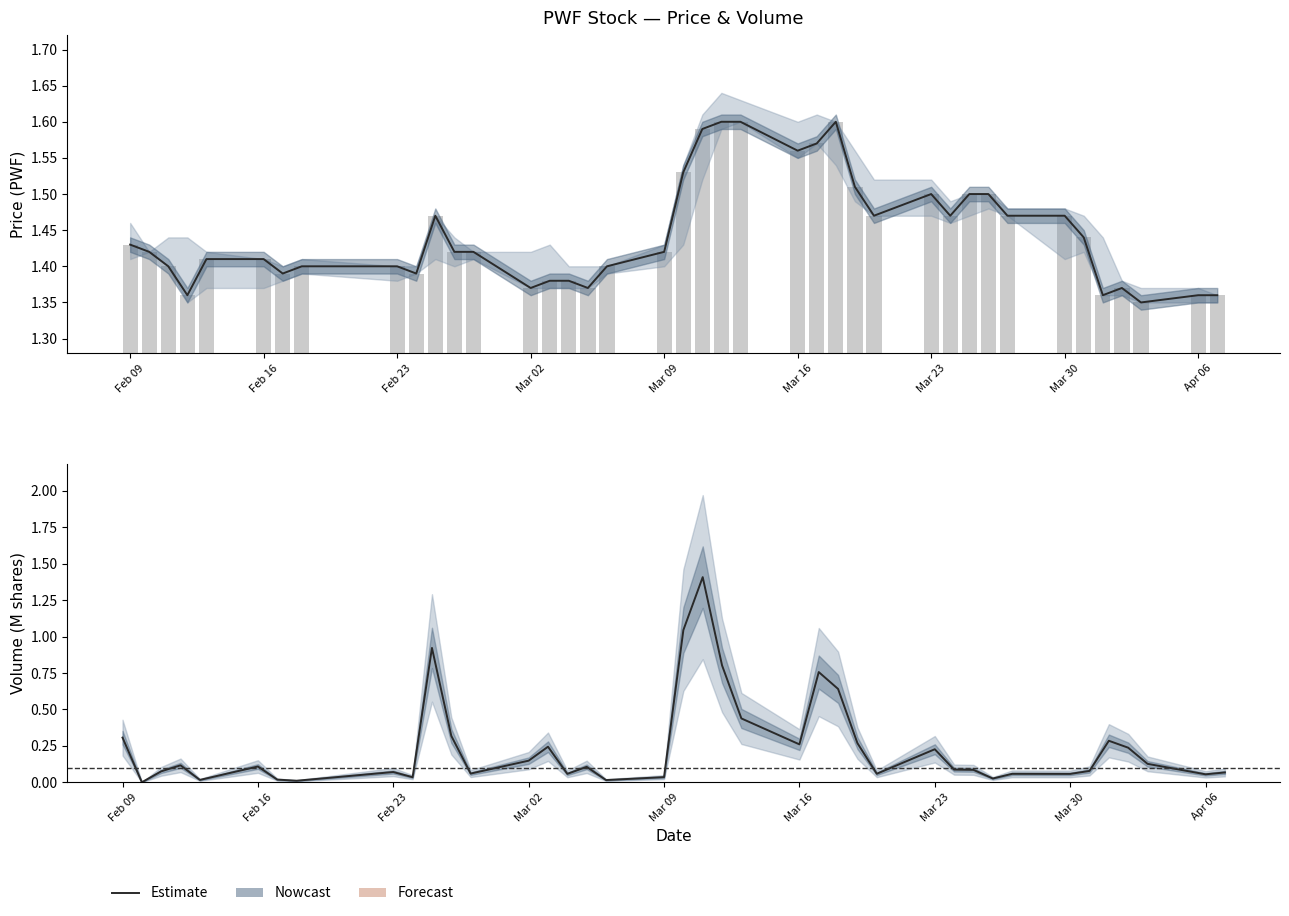

Is it true that close equals 1.4 at Feb 23?

True